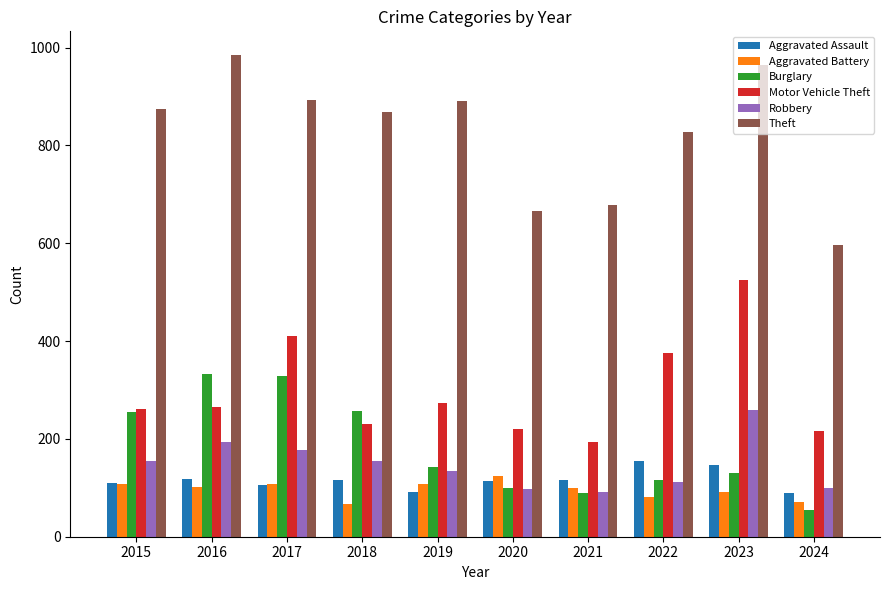

At which category does the chart reach its minimum across all series?

2024